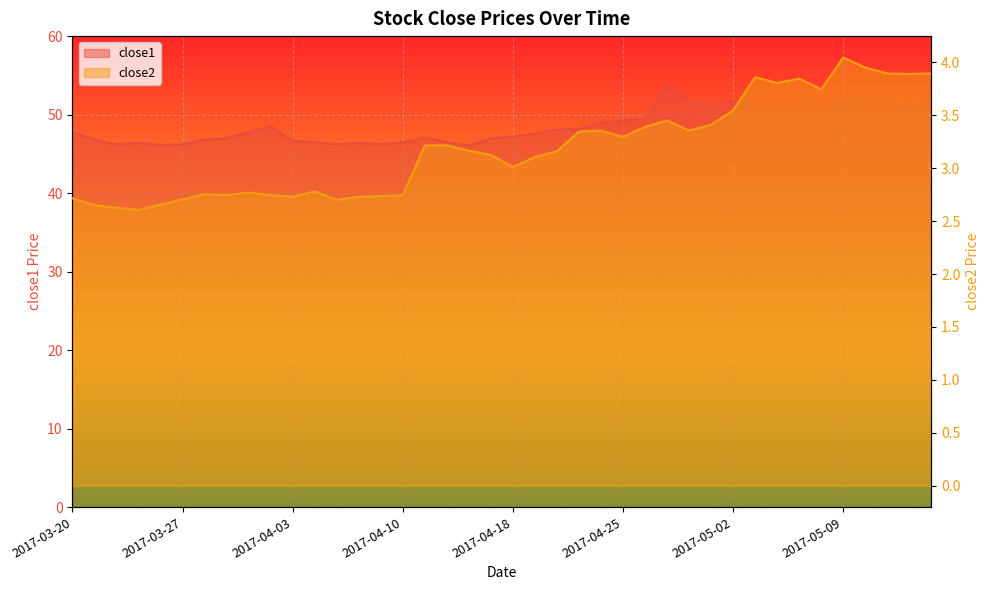

What is the average value of the close2 series?

3.2